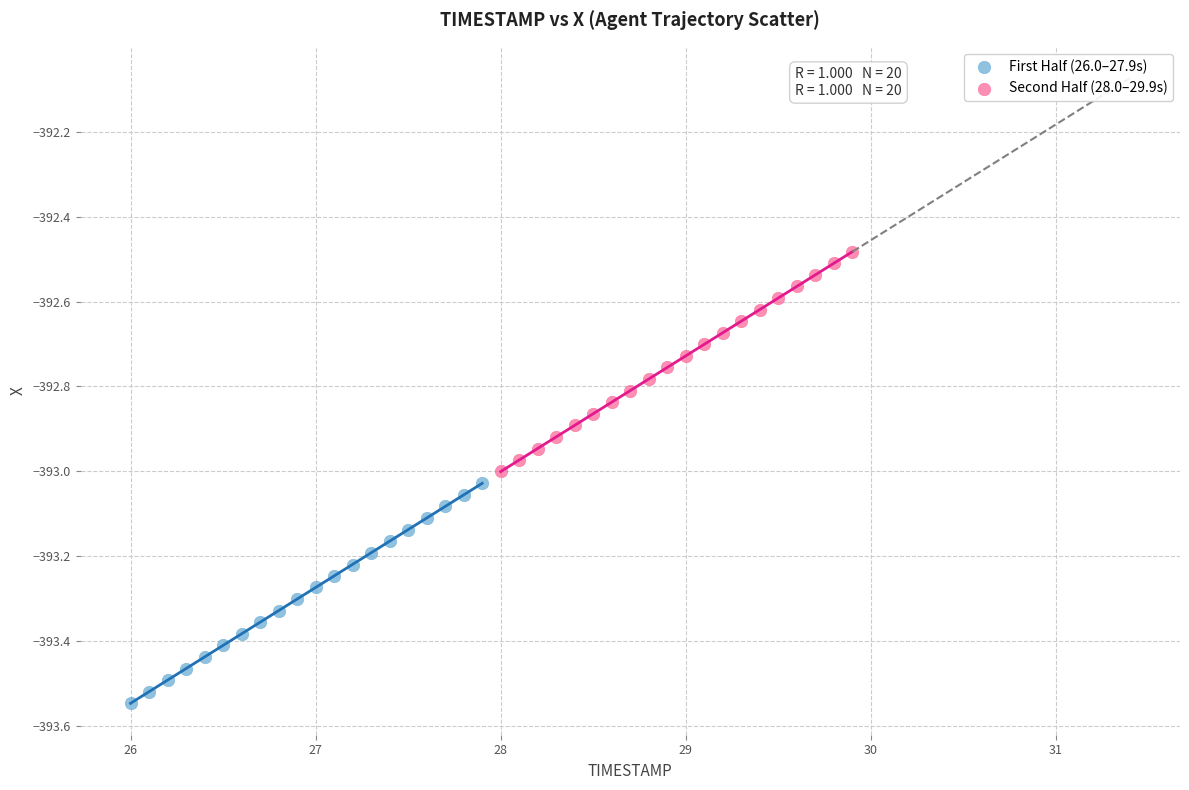

Which series contains the highest Y value?

Second Half (28.0–29.9s)